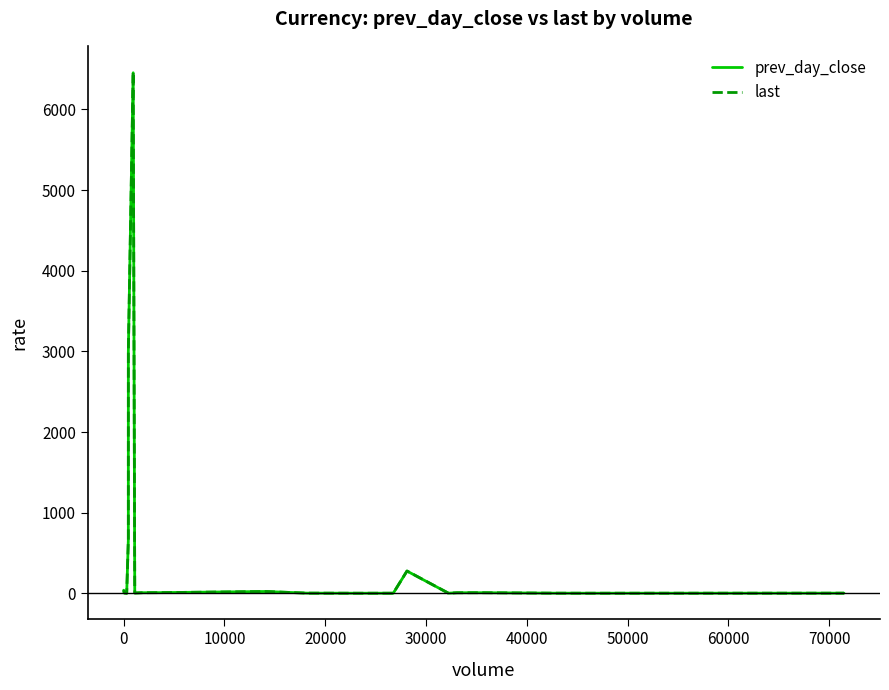

Which series has the widest spread of values?

last